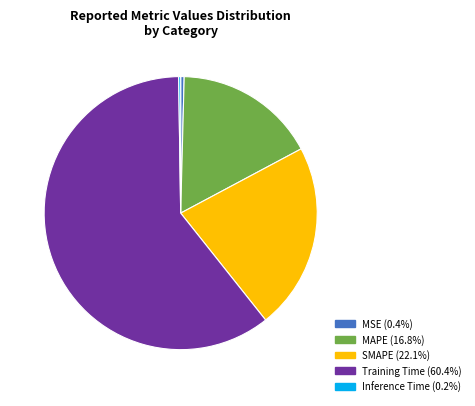

Which has a higher value, SMAPE or MSE?

SMAPE